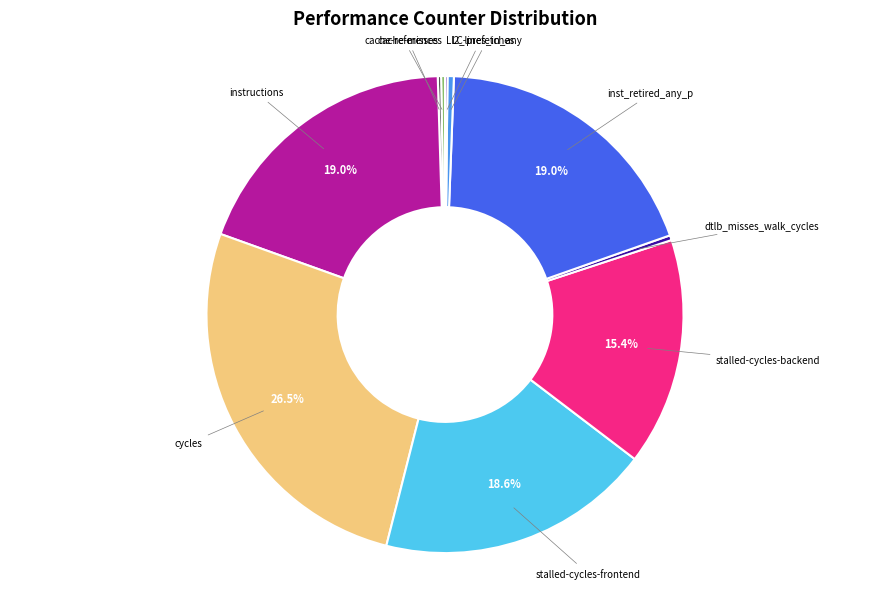

Is it true that instructions is 13% of the pie?

False